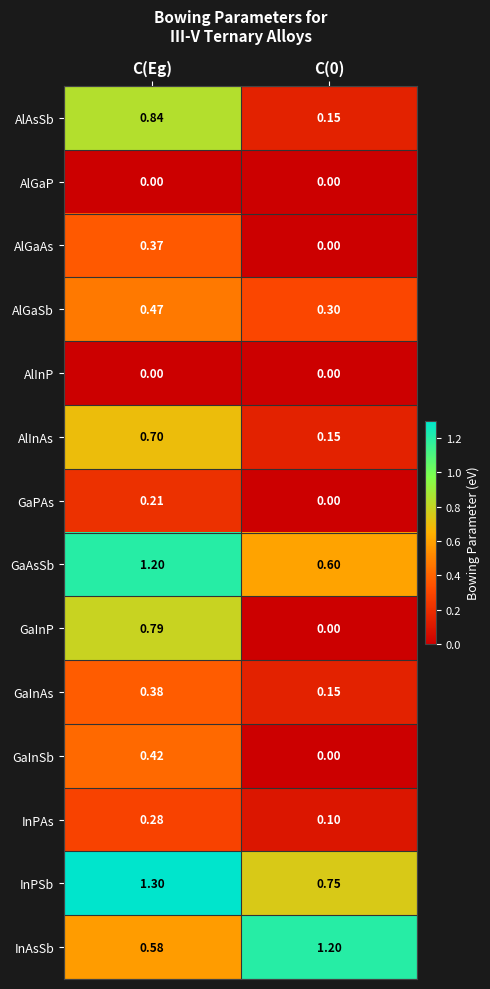

At which label does AlAsSb reach its peak?

C(Eg)